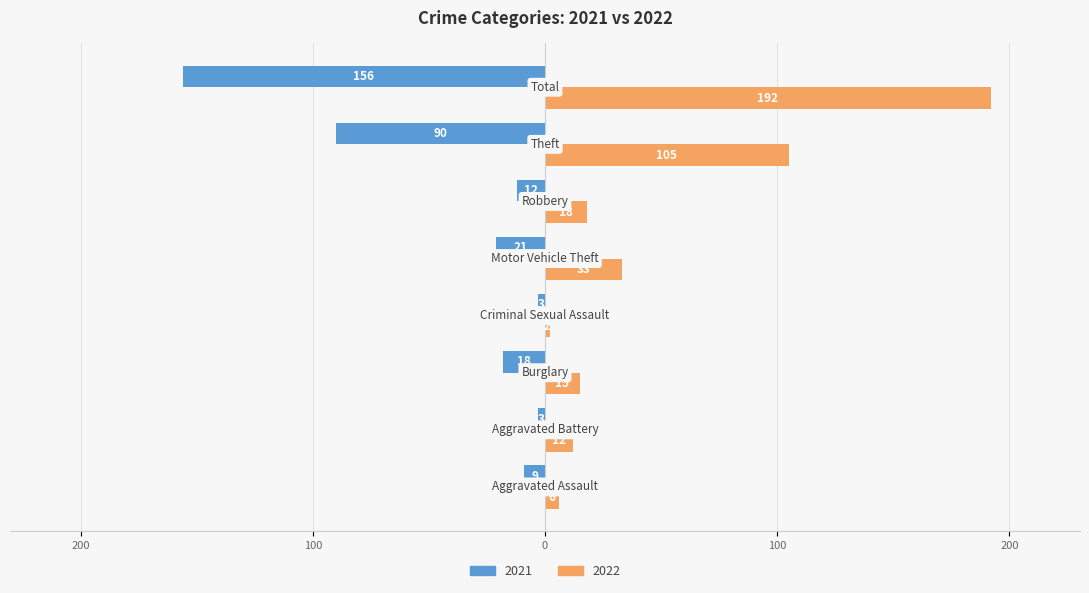

What is the maximum value for 2022?

192